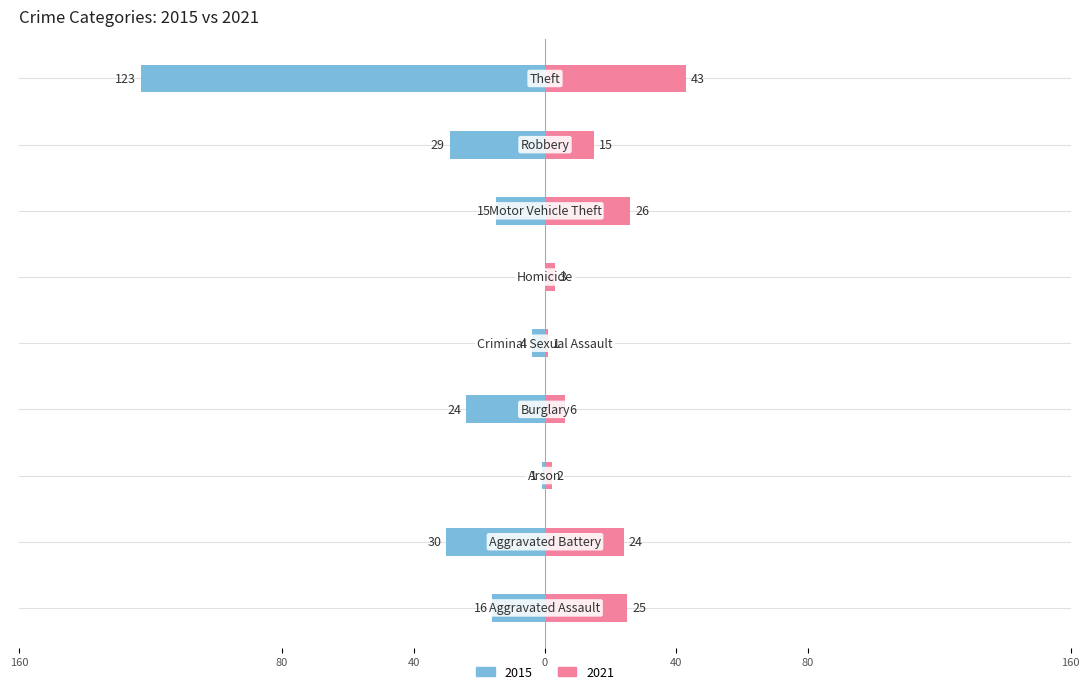

Which label corresponds to the smallest value in the chart?

Homicide